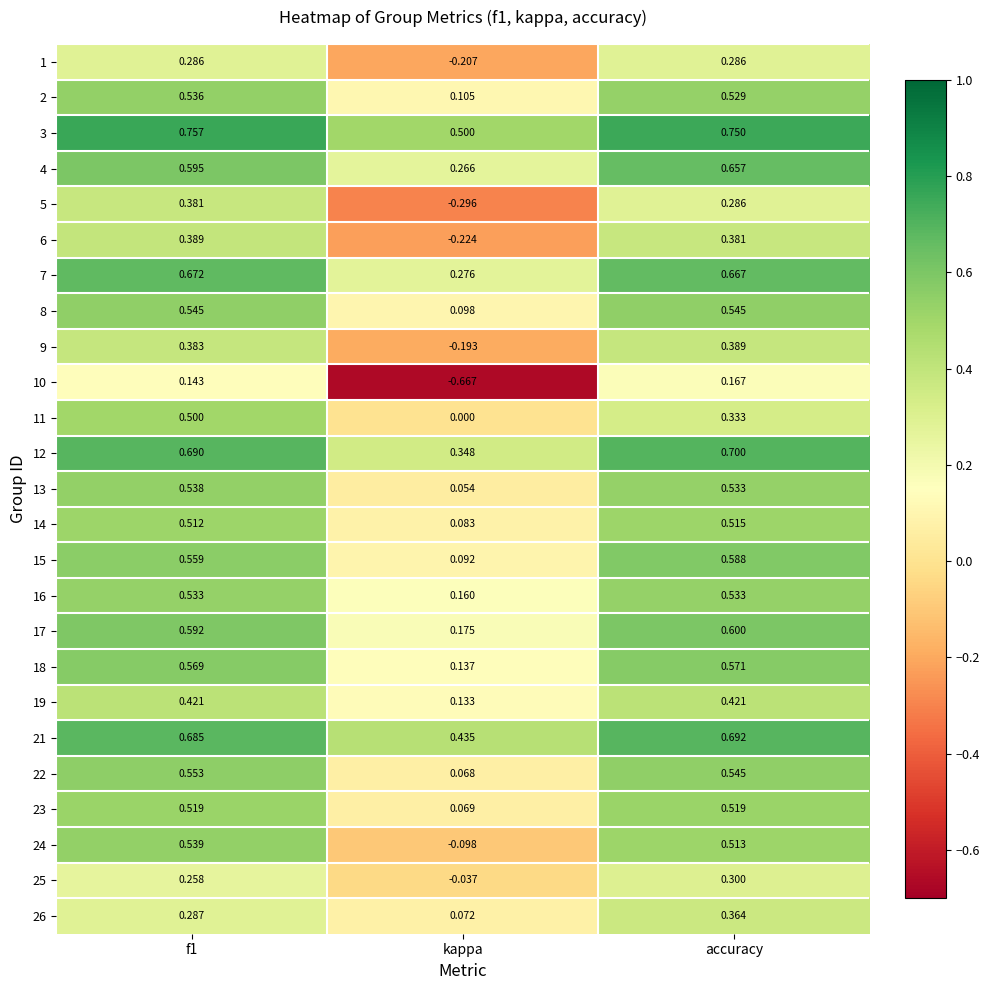

Which category has the lowest value in the 26 series?

kappa